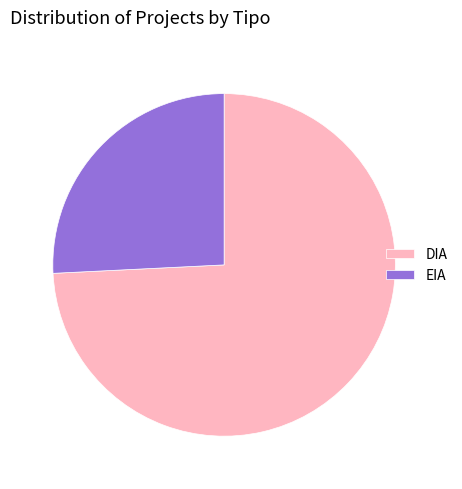

Which has a higher value, DIA or EIA?

DIA